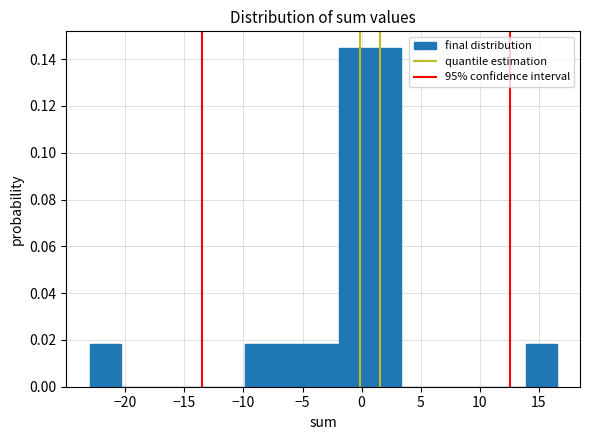

Reading left to right, transcribe this chart: for each bar, give the range it covers on the x-axis and its height. Neither the bar edges nor the heights are printed on the chart, so give them approximately, as read against the axes.

-23.0 to -20.5: 0.018
-20.5 to -17.5: 0
-17.5 to -15.0: 0
-15.0 to -12.5: 0
-12.5 to -10.0: 0
-10.0 to -7.0: 0.018
-7.0 to -4.5: 0.018
-4.5 to -2.0: 0.018
-2.0 to 0.5: 0.144
0.5 to 3.5: 0.144
3.5 to 6.0: 0
6.0 to 8.5: 0
8.5 to 11.0: 0
11.0 to 14.0: 0
14.0 to 16.5: 0.018